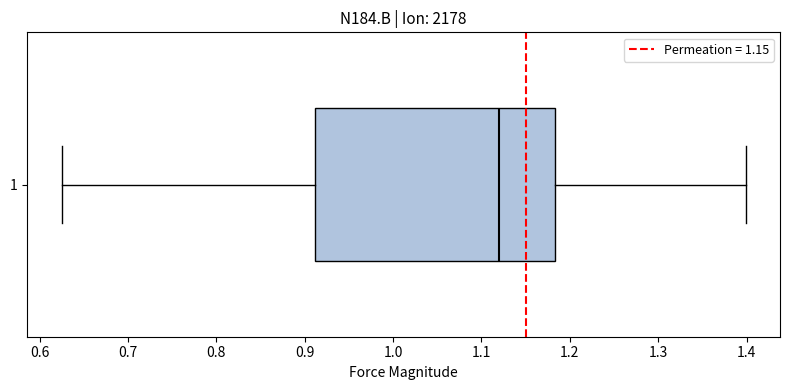

Transcribe this box plot: give where the median line is, the range the box spans, and where the two whiskers end, as read against the x-axis. The values are not printed on the chart, so give them approximately, as read against the axis.

median 1.12, box 0.91 to 1.18, whiskers 0.62 to 1.40